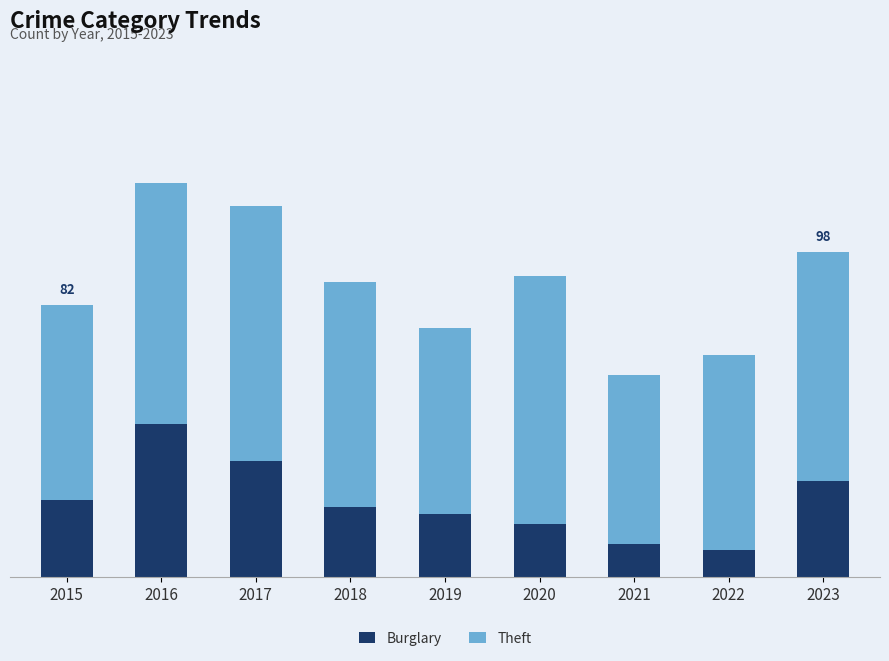

Which series has the widest spread of values?

Burglary